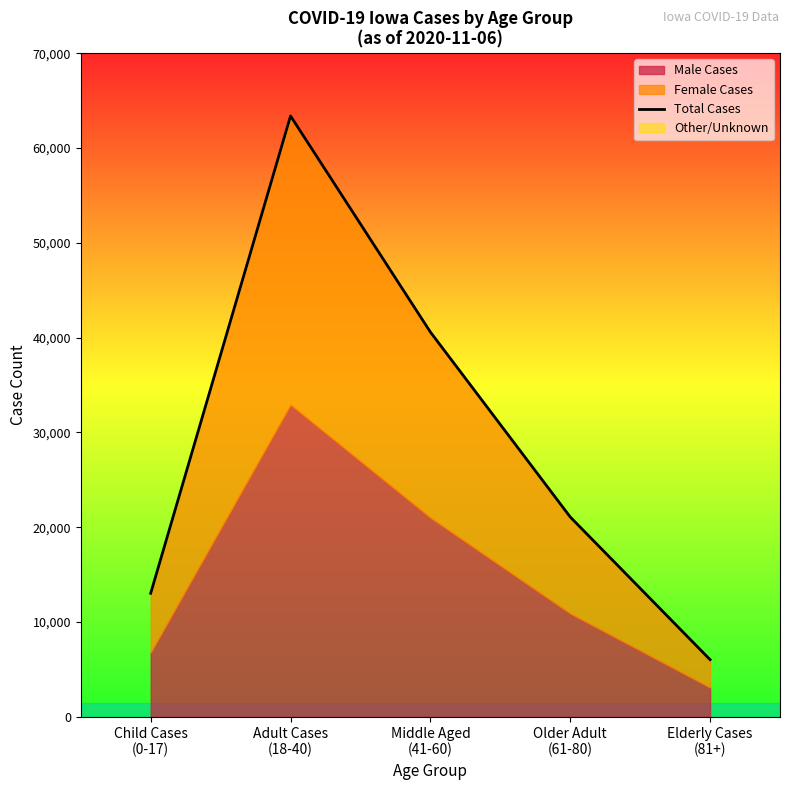

Rank the categories by value from lowest to highest.

Elderly Cases
(81+), Child Cases
(0-17), Older Adult
(61-80), Middle Aged
(41-60), Adult Cases
(18-40)